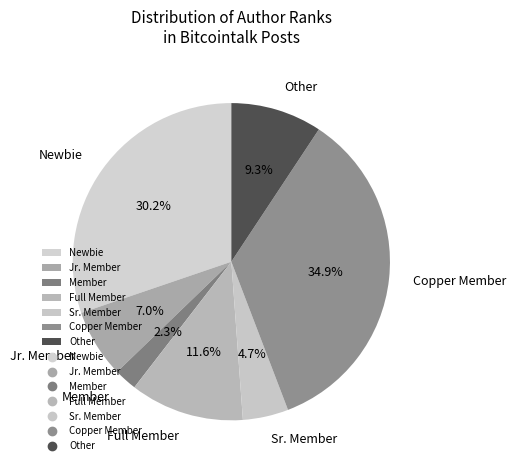

To the nearest percent, what is the average slice percentage?

14%